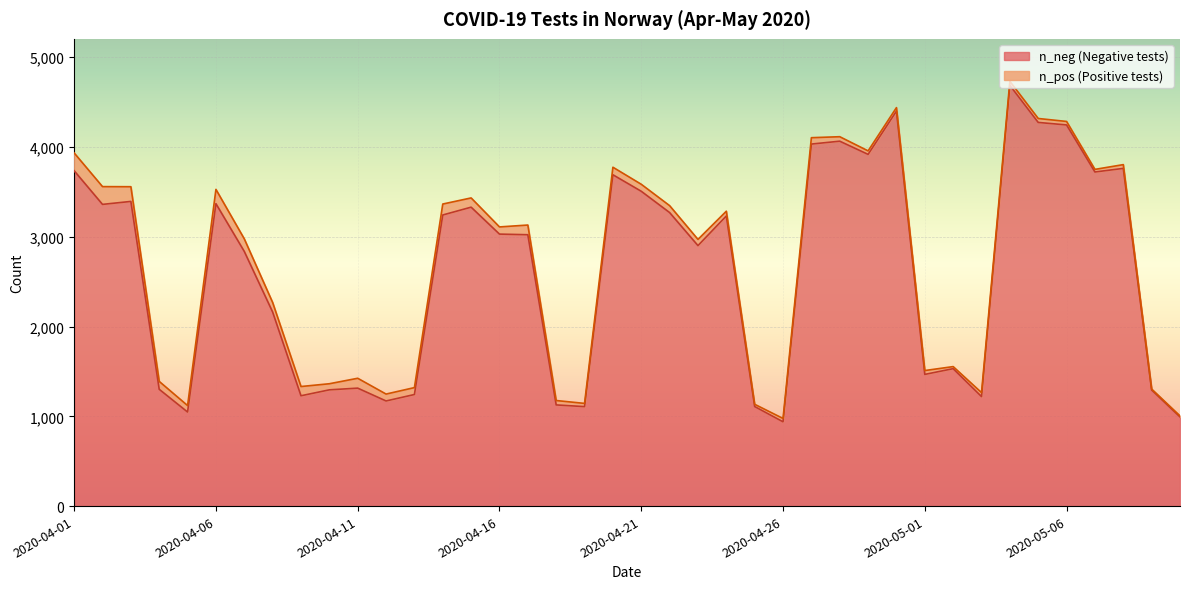

Is it true that the value at 2020-04-26 is 939?

True